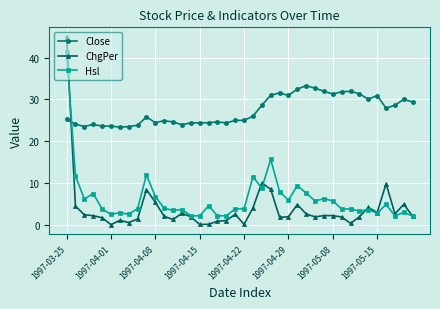

Which series ends up on top after the final intersection of ChgPer and Close?

Close